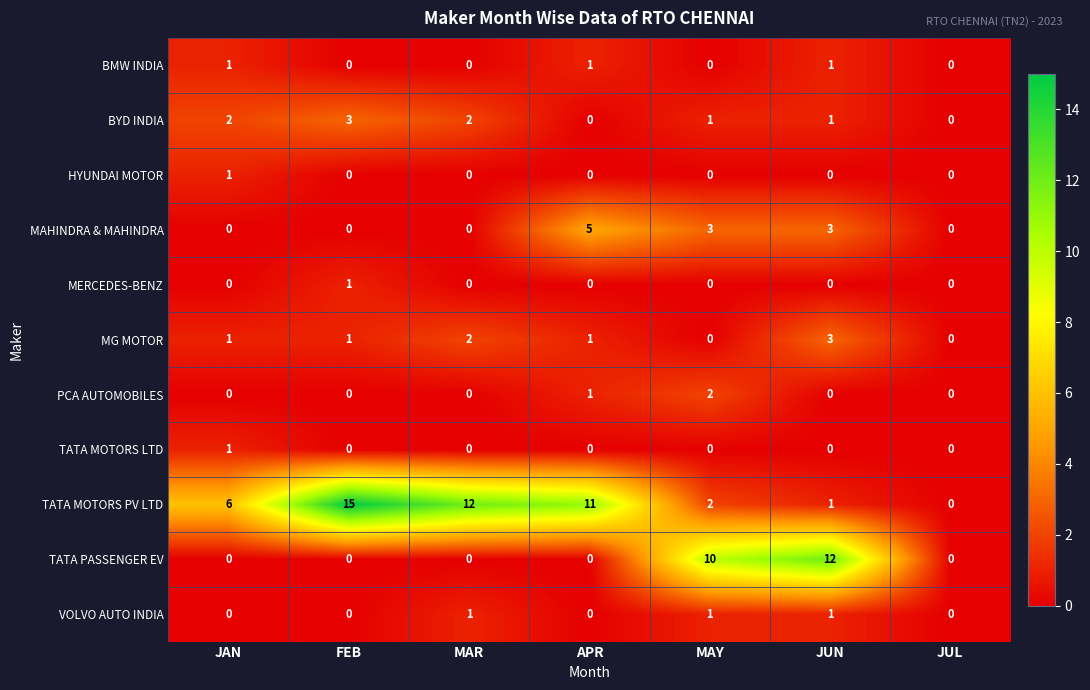

Is it true that TATA PASSENGER EV equals 12 at JUN?

True